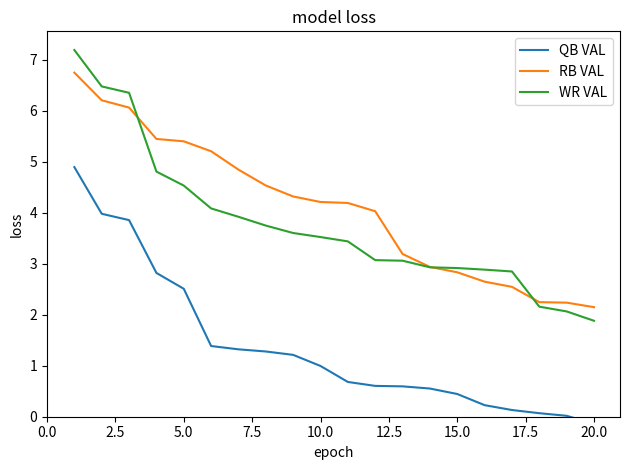

Read the WR VAL value at 15.0.

2.9